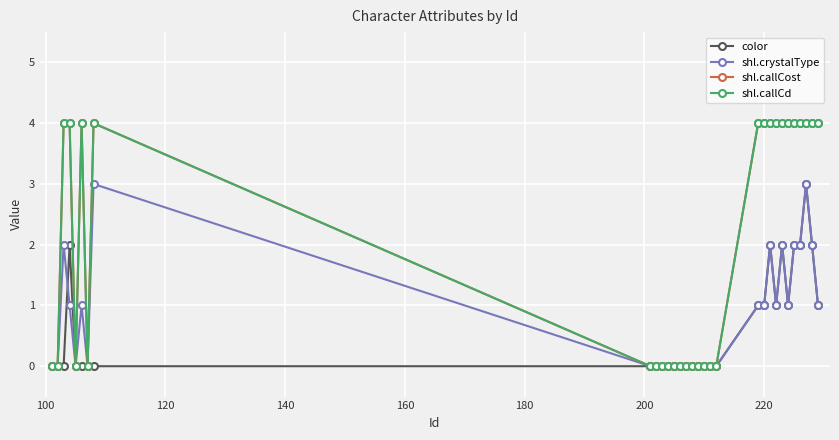

Does the chart have visible grid lines?

Yes